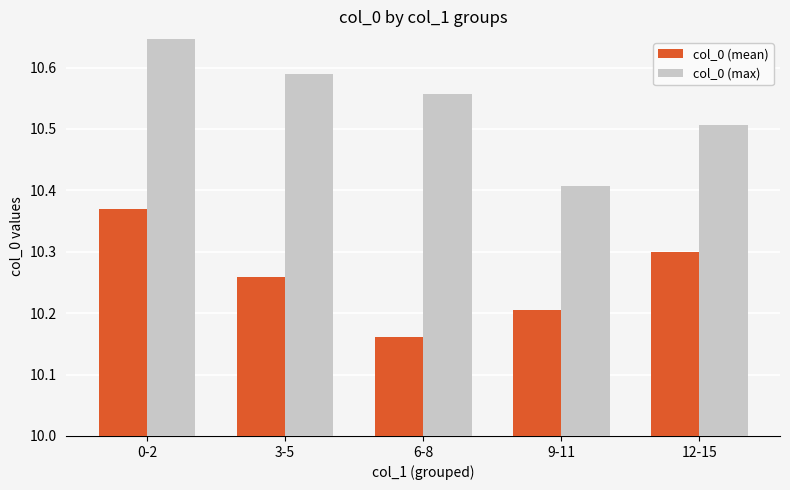

What is the spread (max minus min) of values at 0-2?

0.3